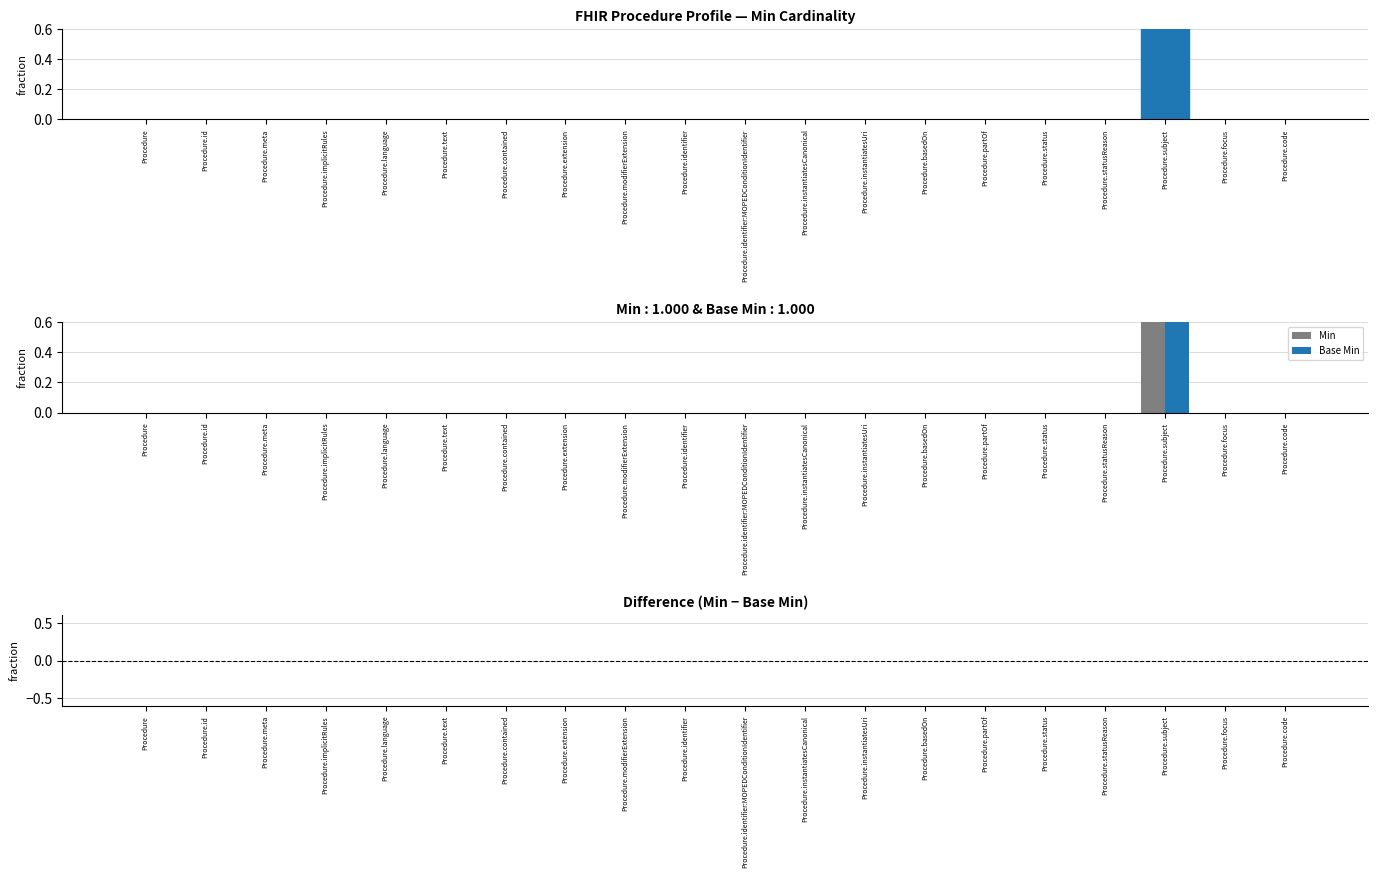

The value of Base Min at Procedure.basedOn is 1. True or false?

False